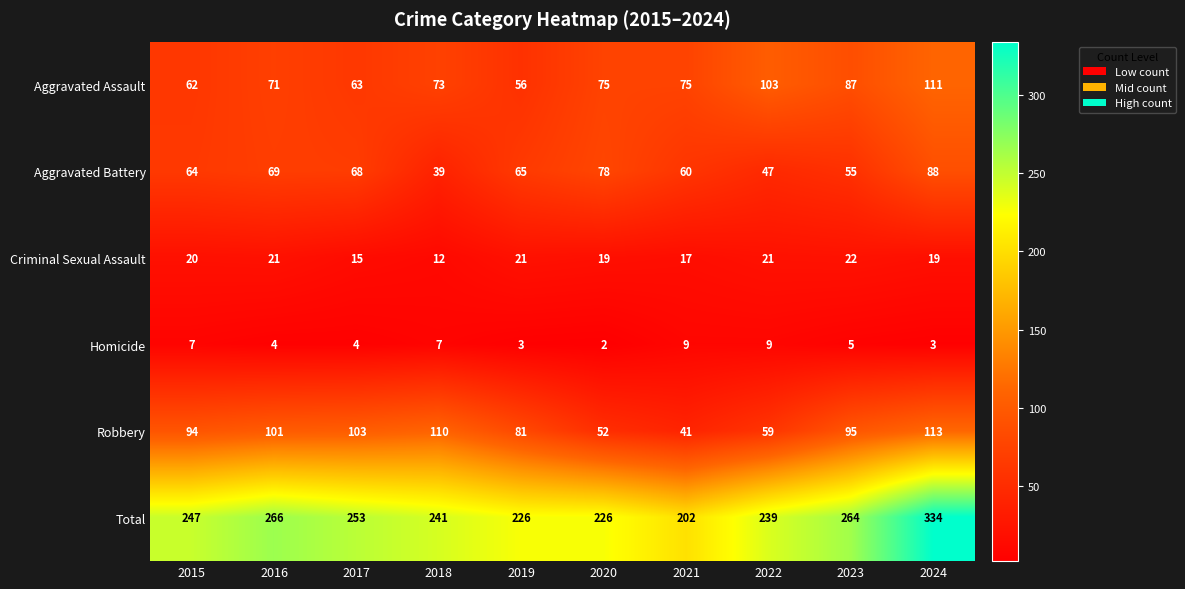

Is the value of Criminal Sexual Assault at 2017 greater than the value of Total at 2021?

No